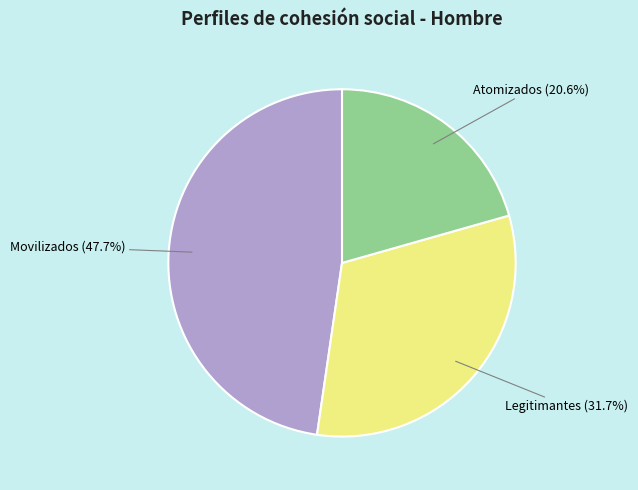

Is there any slice that represents more than half of the pie?

No